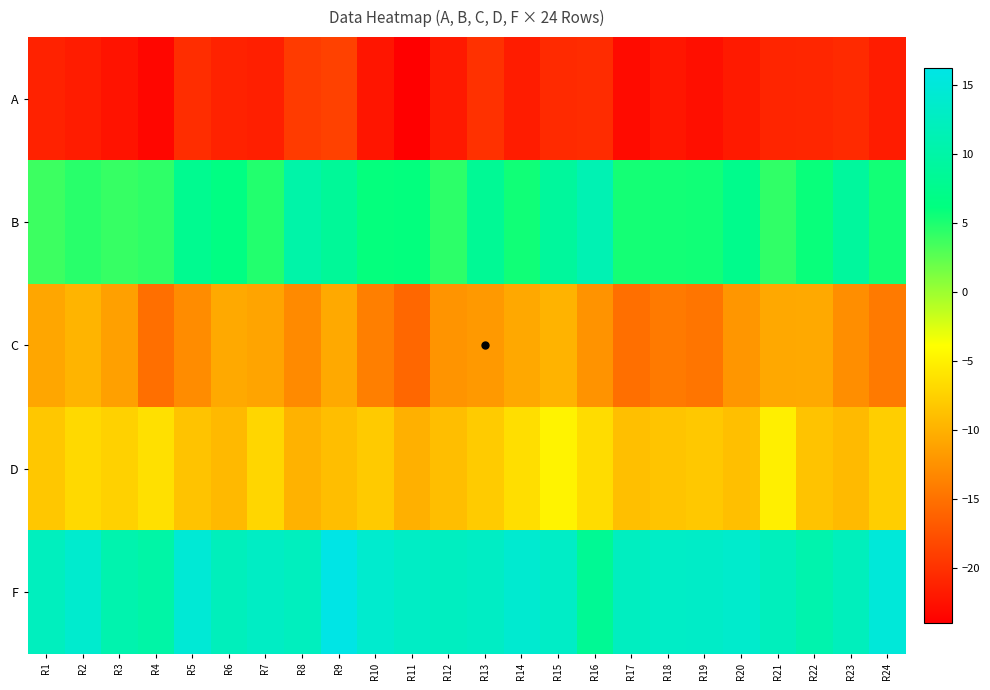

Which series has the largest total across all categories?

F